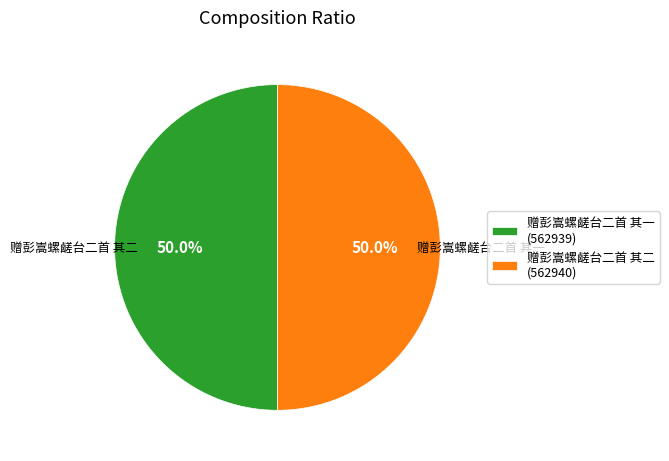

What is the ratio of the value at 赠彭嵩螺鹾台二首 其一 (562939) to the value at 赠彭嵩螺鹾台二首 其二 (562940)?

1.0